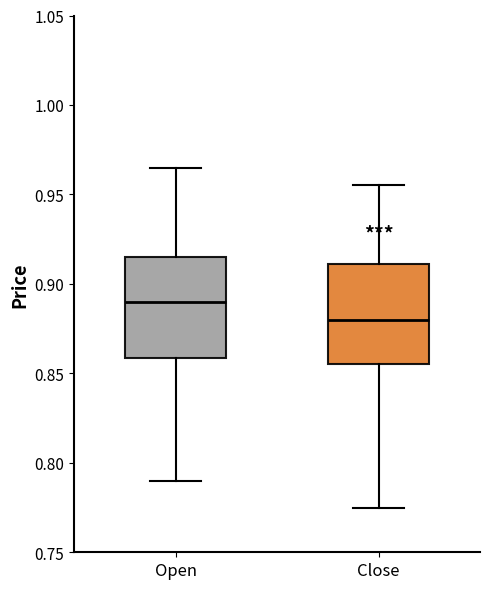

Reading left to right, read every box against the y-axis: the position of its median line, the range the box covers, and the ends of its whiskers. The values are not printed on the chart, so give them approximately, as read against the axis.

Open: median 0.890, box 0.860 to 0.915, whiskers 0.790 to 0.965
Close: median 0.880, box 0.855 to 0.910, whiskers 0.775 to 0.955